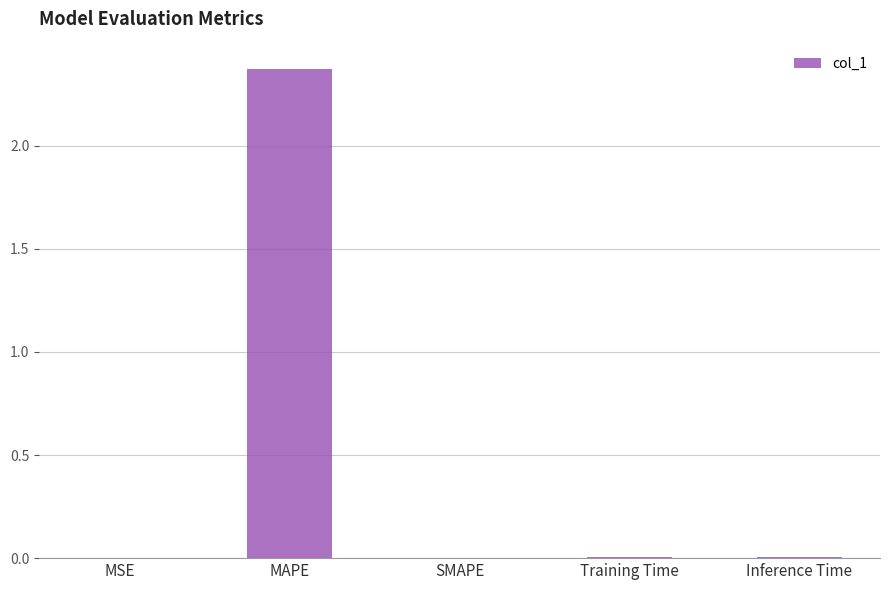

Which category has the highest value across all series?

MAPE